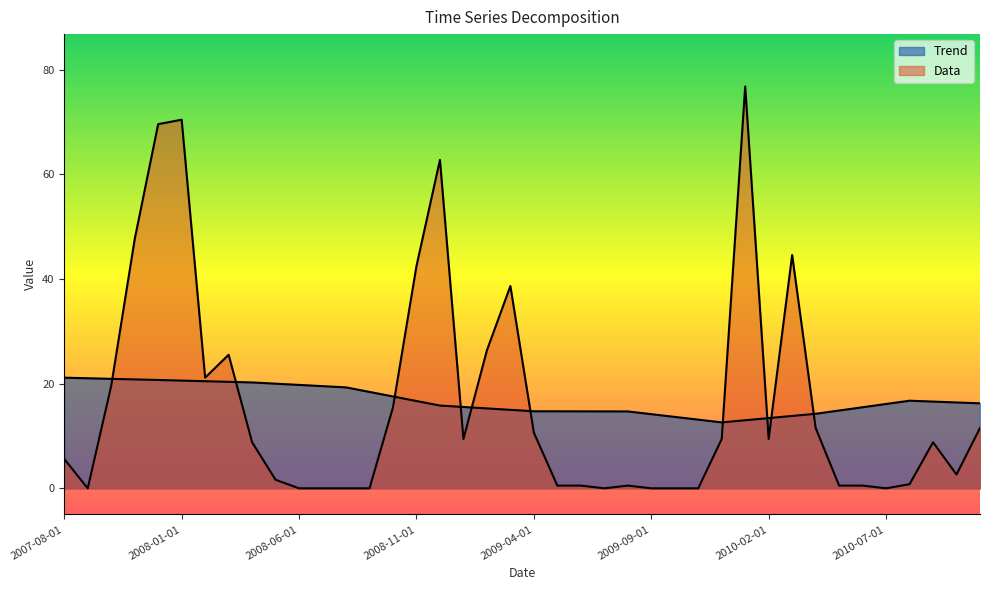

How many interior local peaks does the Trend series have?

1